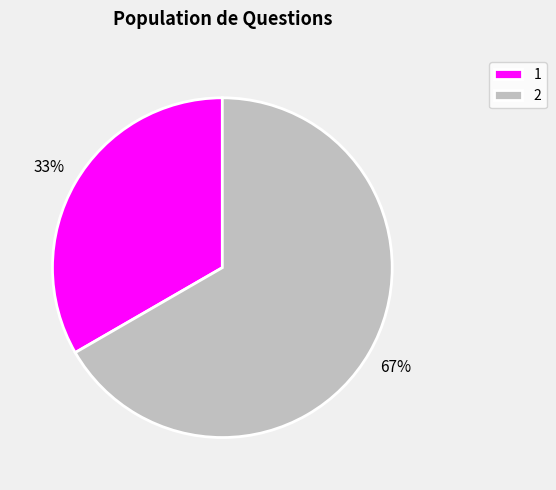

Approximately how many times larger is the value at 2 compared to 1?

2.0